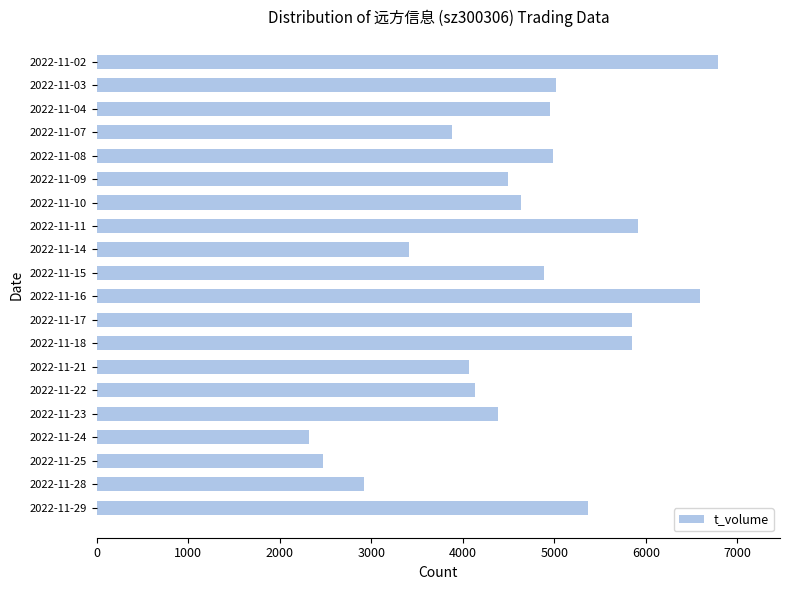

Which label corresponds to the smallest value in the chart?

2022-11-24